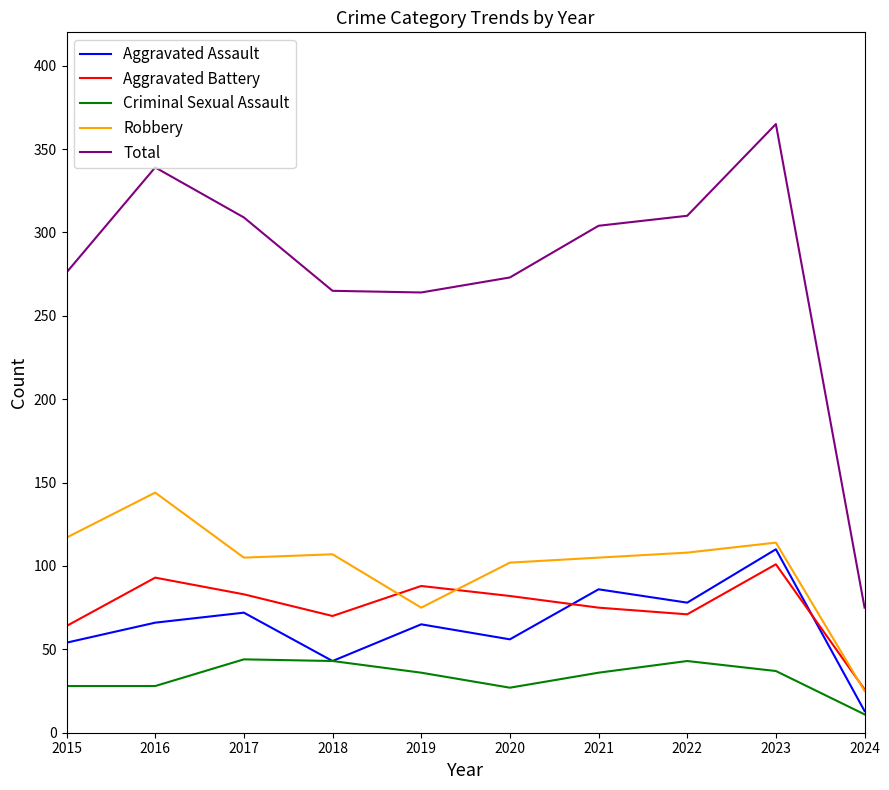

Is it true that Criminal Sexual Assault equals 77 at 2017?

False